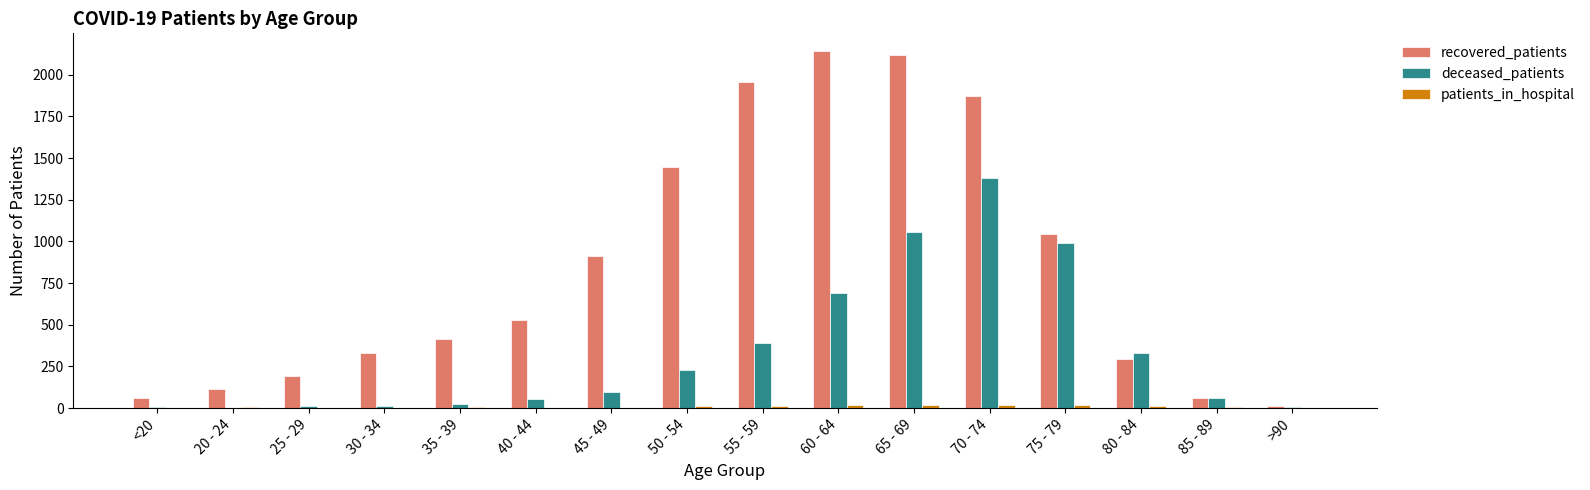

The deceased_patients series shows 343 at 50 - 54. True or false?

False